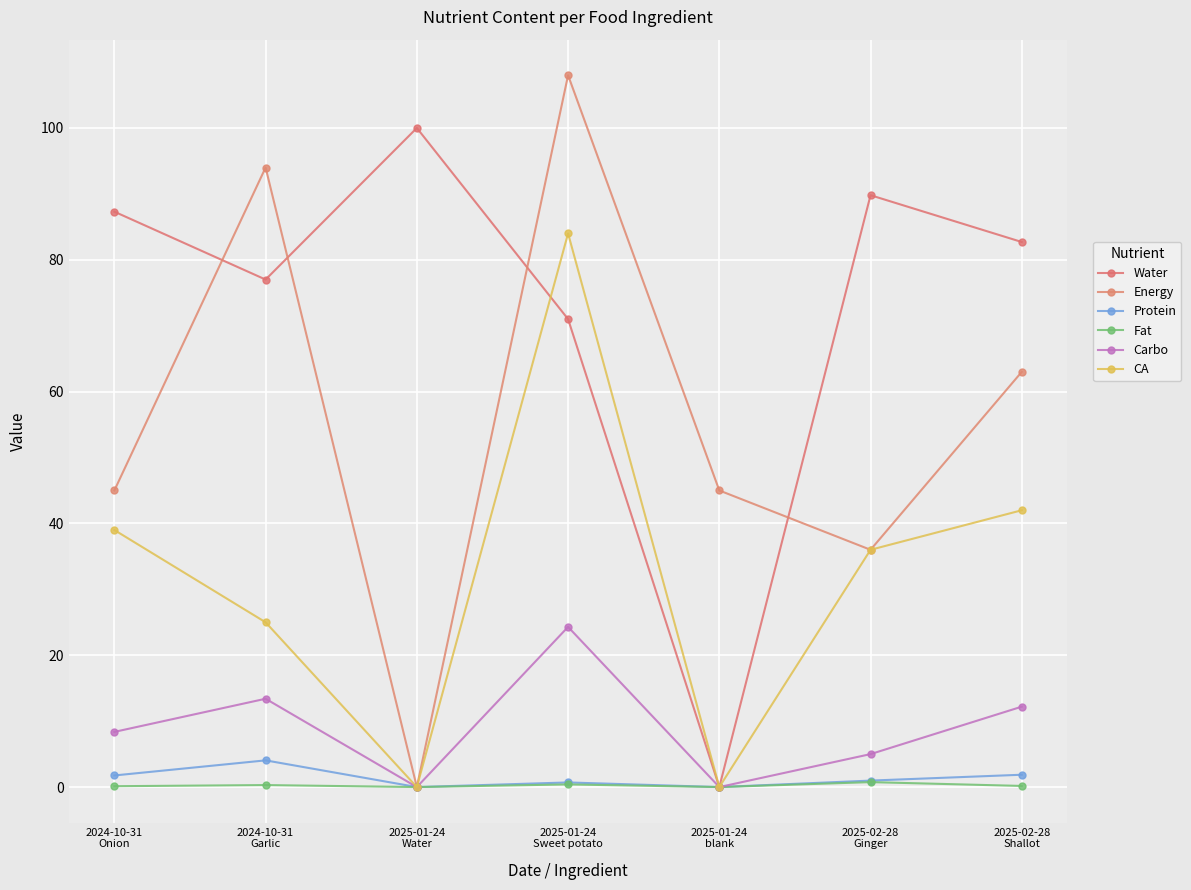

Is this an area chart (filled region under the line)?

No